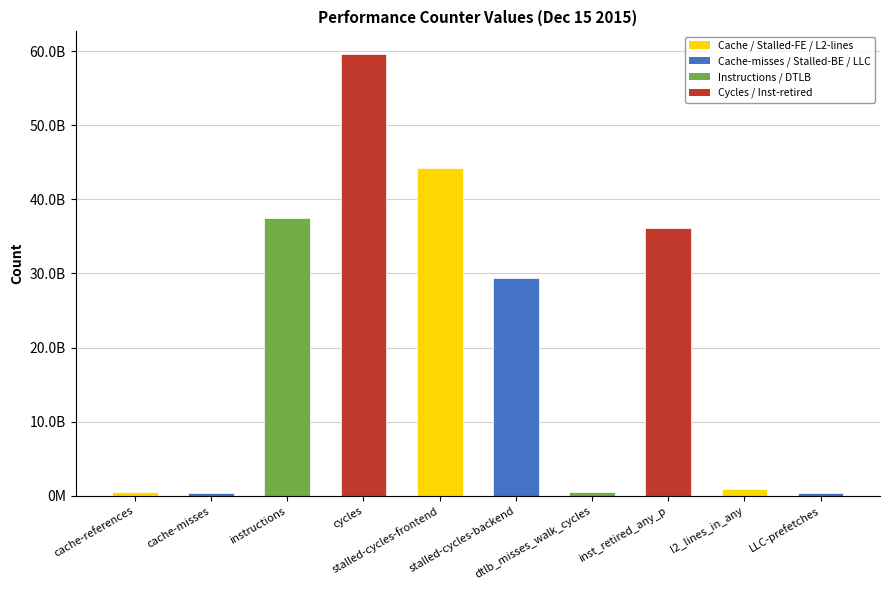

Reading right to left, list all the values displayed in this chart.

397847311	946838364	36116286792	493135753	29406249262	44264086932	59666390538	37475501062	424373914	536238149